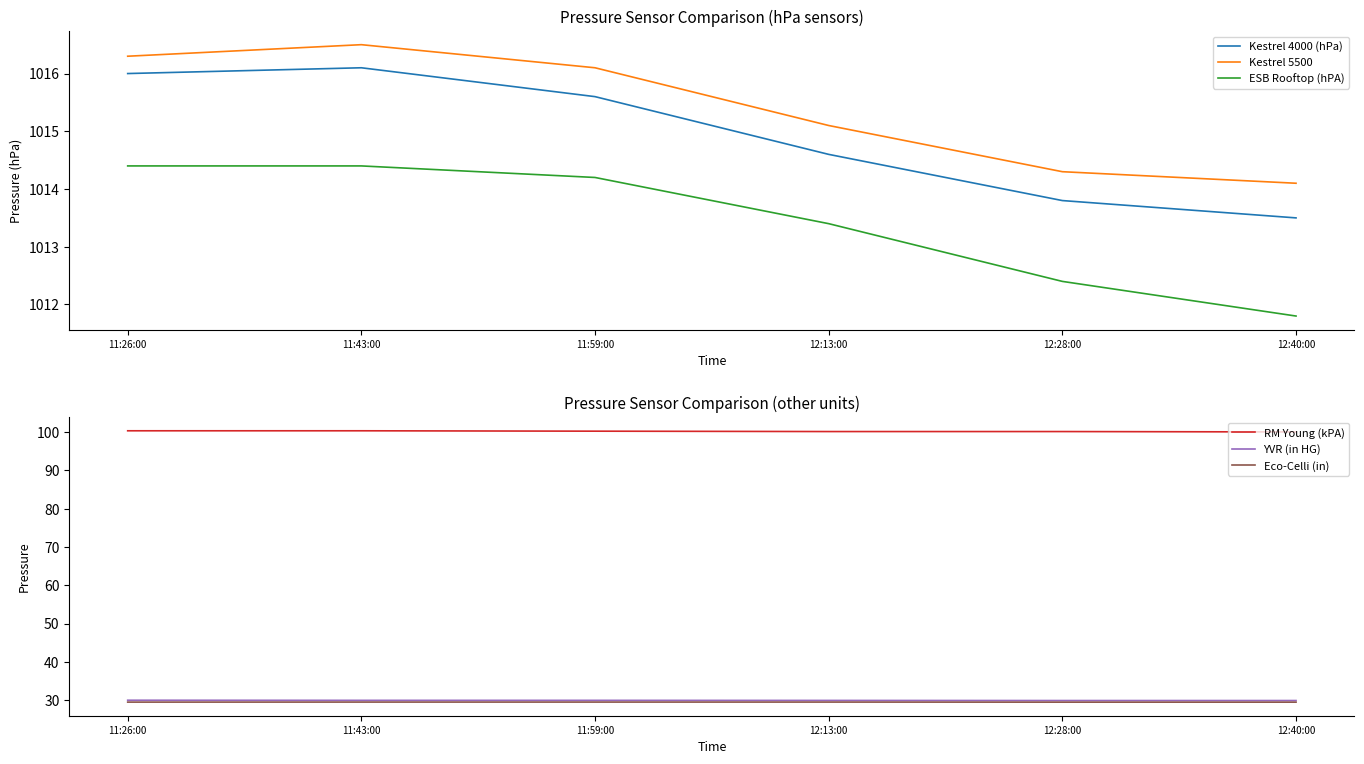

At which category does Kestrel 5500 reach its first local peak?

11:43:00